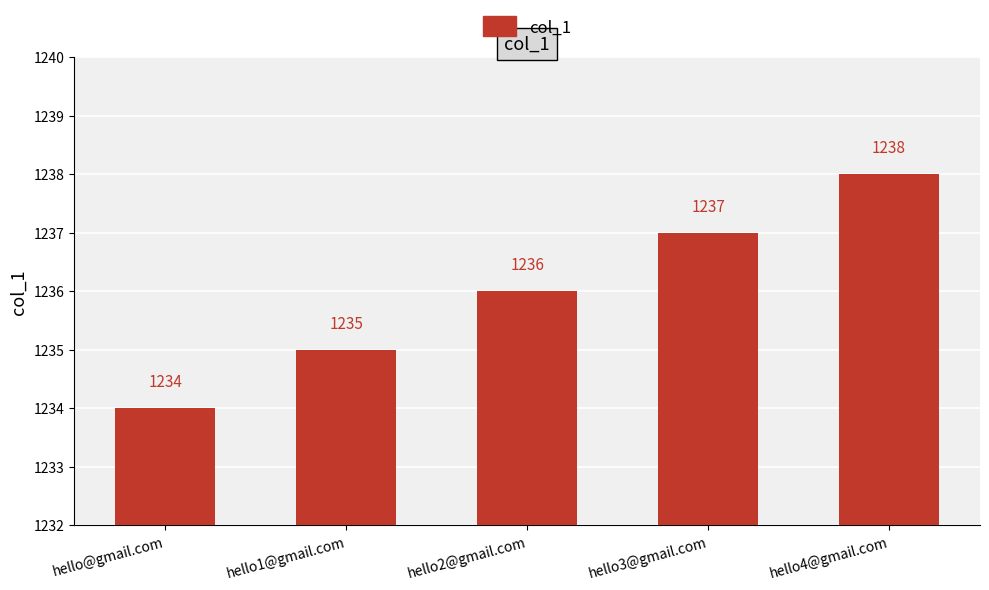

Does the chart contain stacked bars?

No